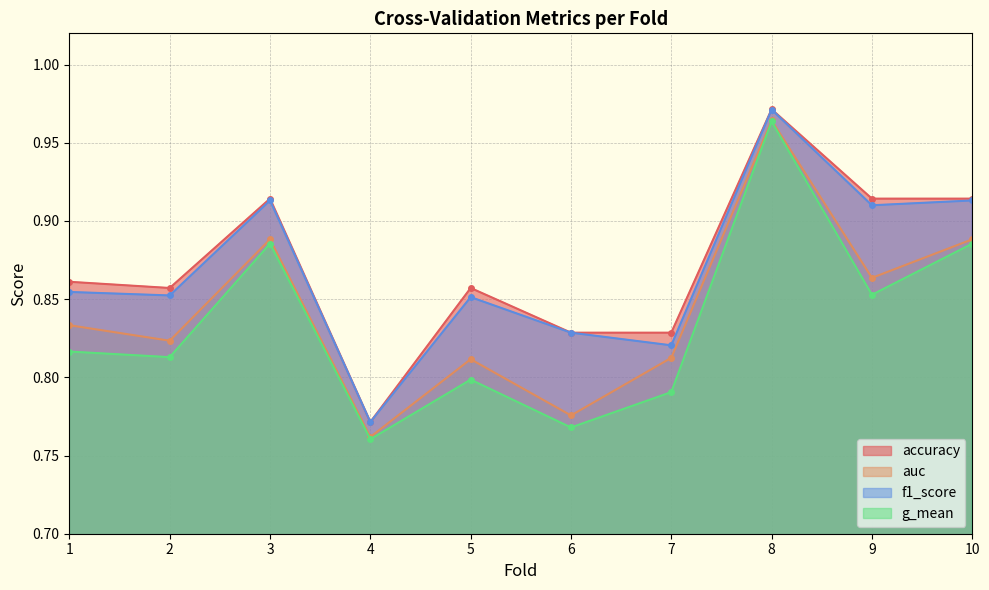

True or false: g_mean and f1_score cross at least once.

False